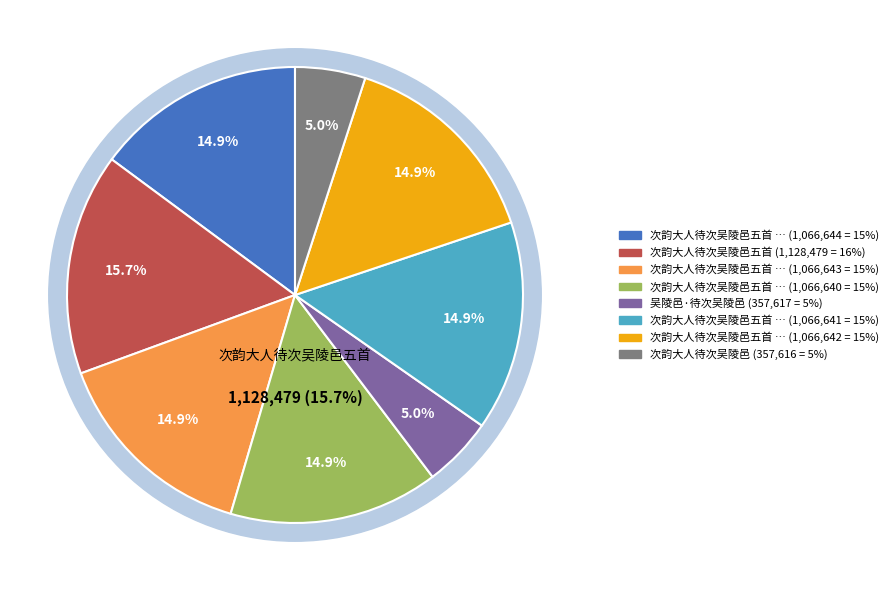

To the nearest percent, what is the combined percentage of 次韵大人待次吴陵邑五首 其二 and 次韵大人待次吴陵邑?

20%